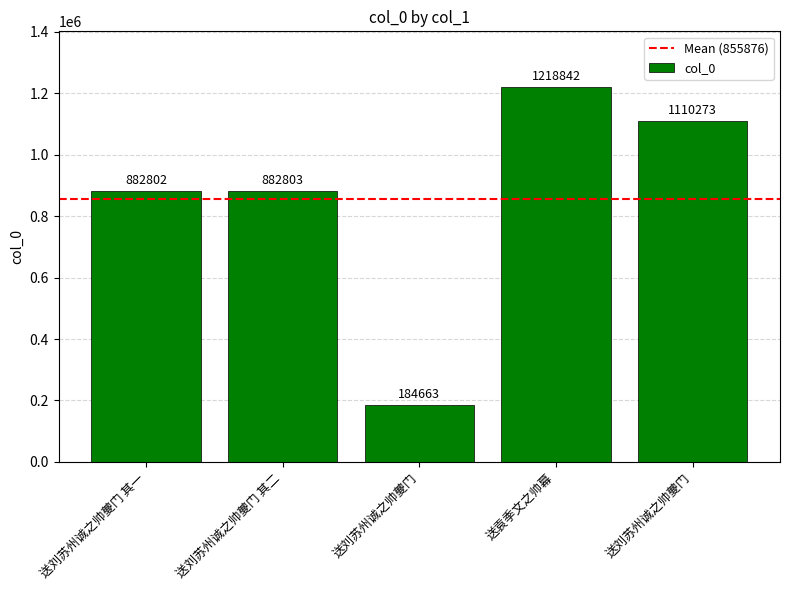

How many bars are there in total?

5